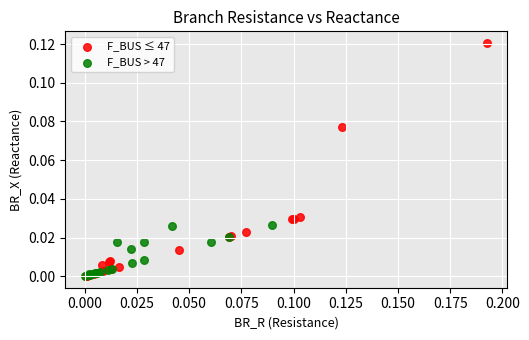

What are all the series names shown in the legend?

F_BUS ≤ 47, F_BUS > 47